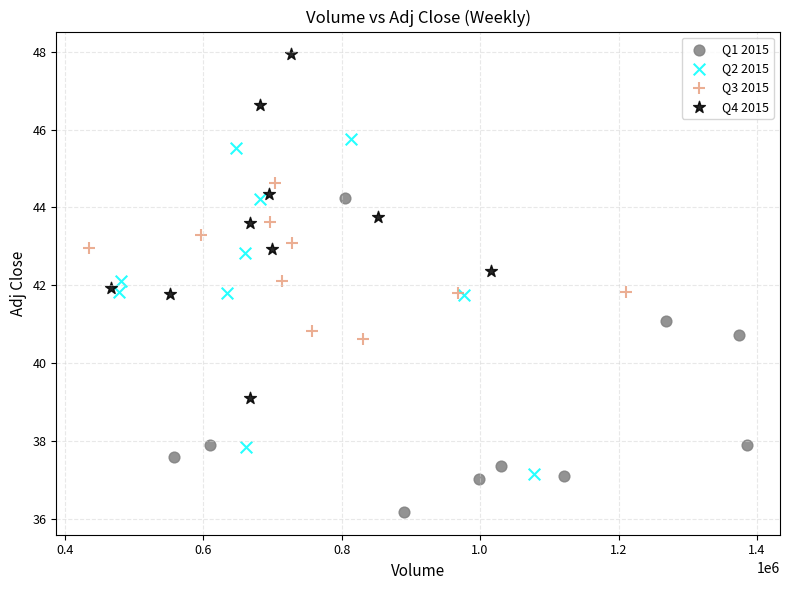

What are all the series names shown in the legend?

Q1 2015, Q2 2015, Q3 2015, Q4 2015